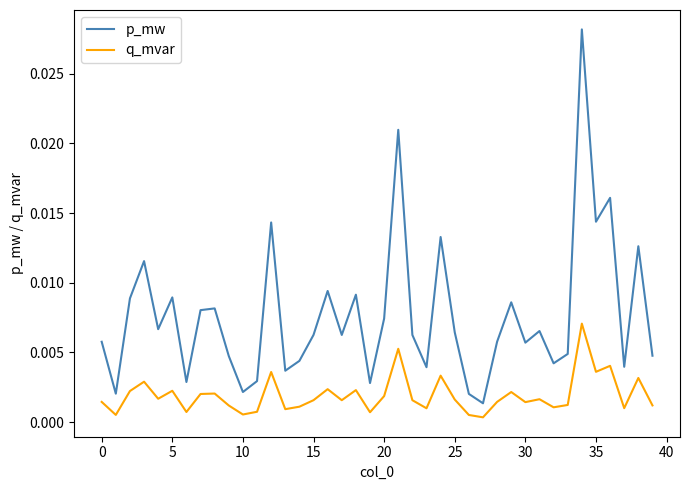

List the series in order of their overall mean, lowest first.

q_mvar, p_mw